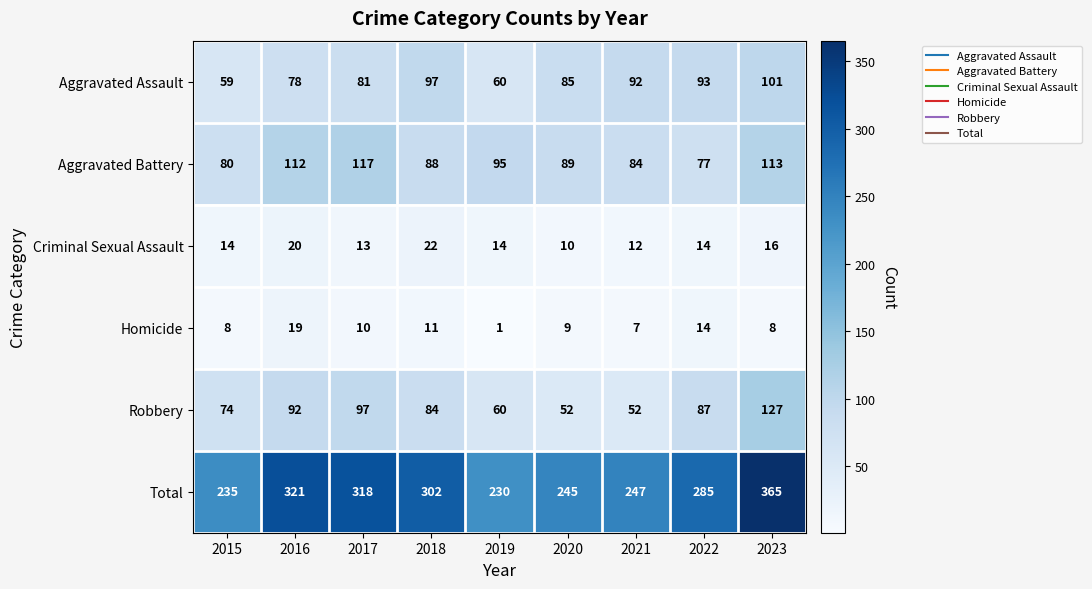

The Aggravated Battery series shows 77 at 2022. True or false?

True